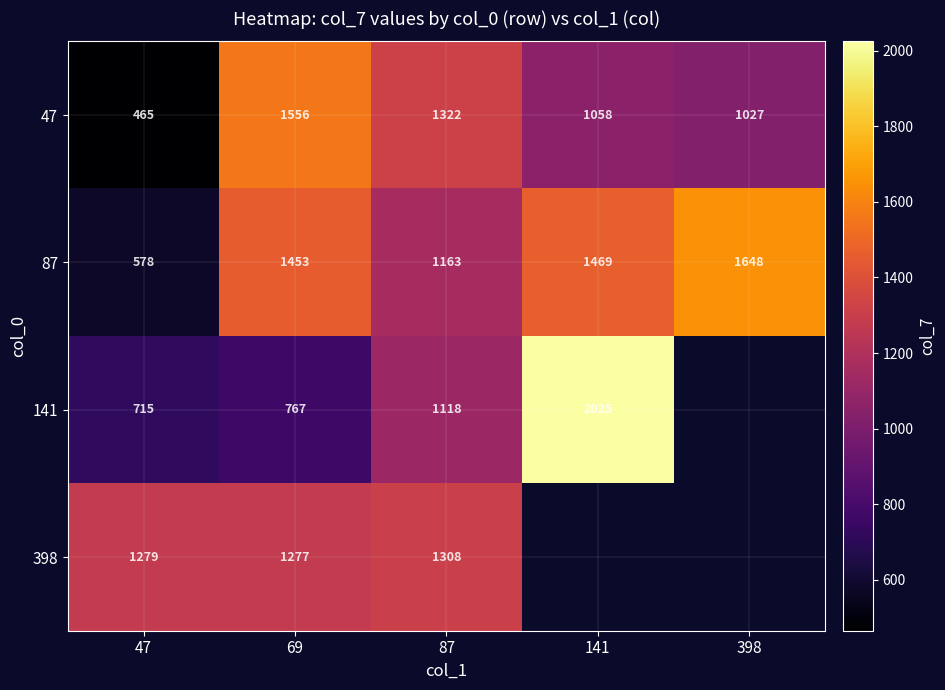

What is the spread (max minus min) of values at 141?

967.0